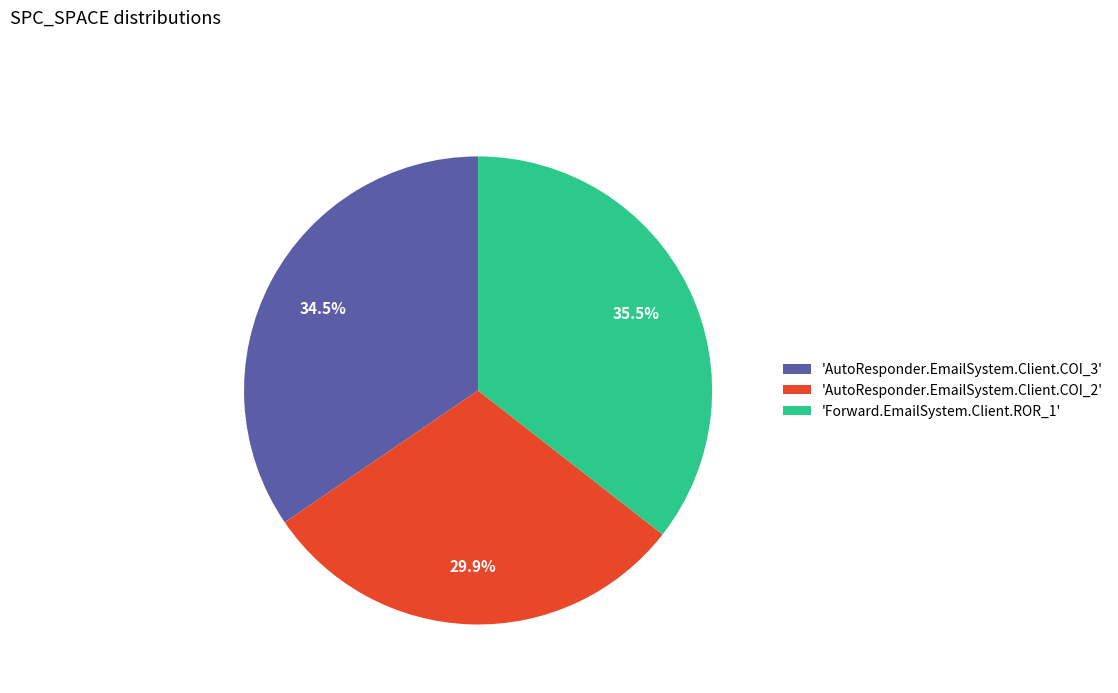

Does 'AutoResponder.EmailSystem.Client.COI_2' account for over 50% of the chart?

No